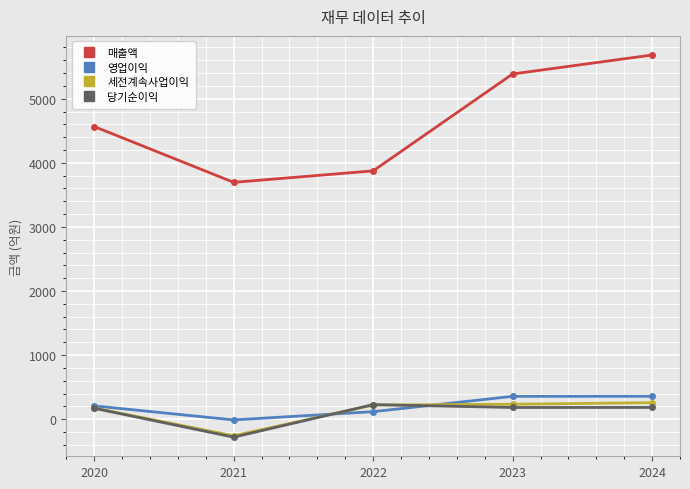

How many values in the 매출액 series are below 4566?

2